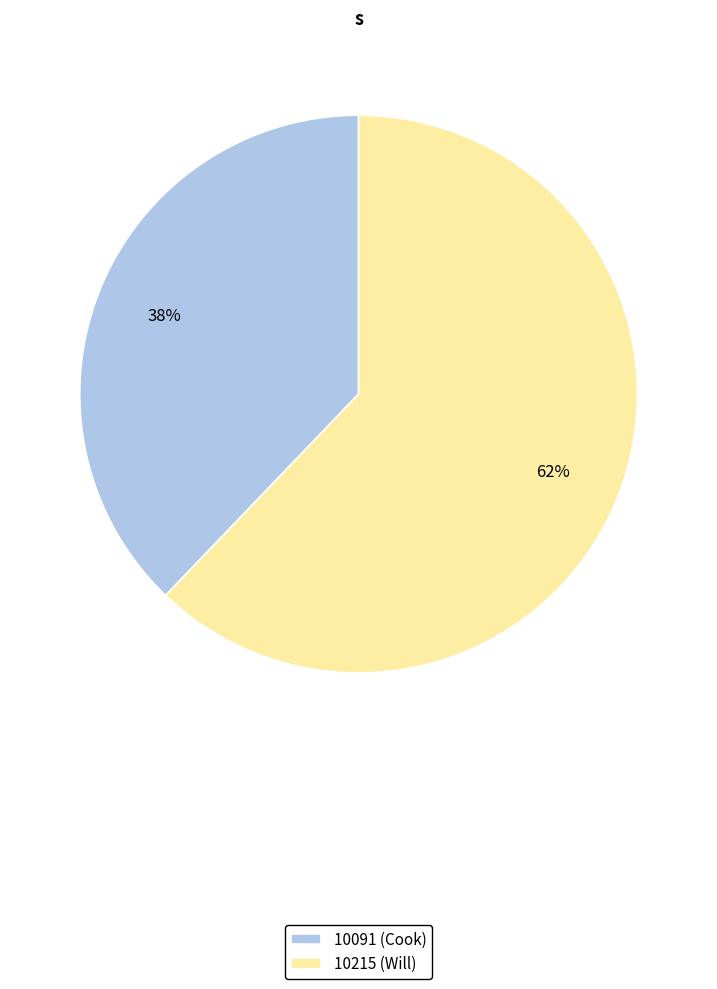

Approximately how many times larger is the value at 10091 (Cook) compared to 10215 (Will)?

0.6